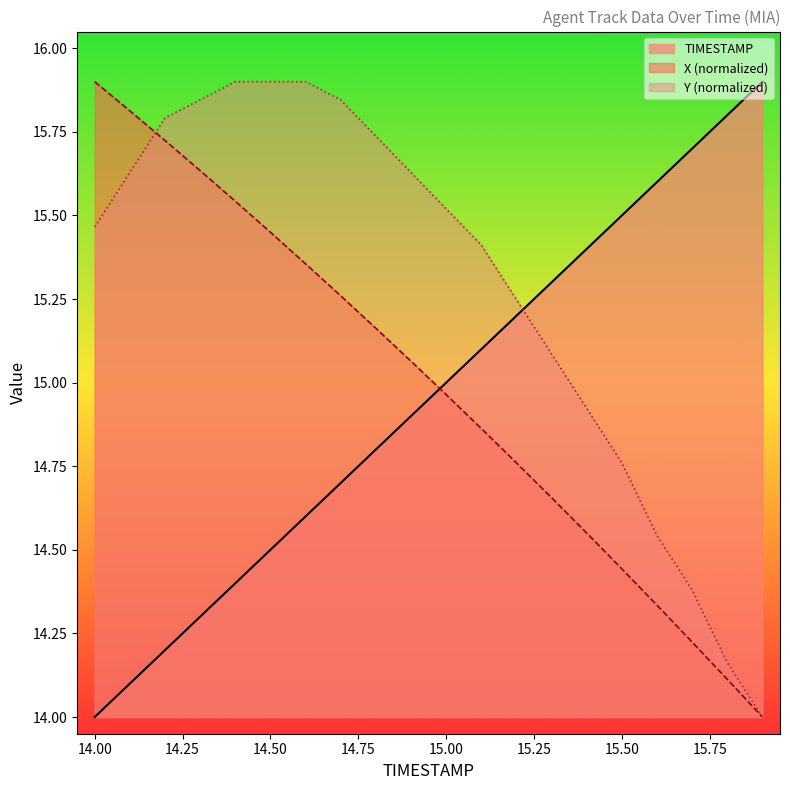

Where does the X series first go above 15?

14.0